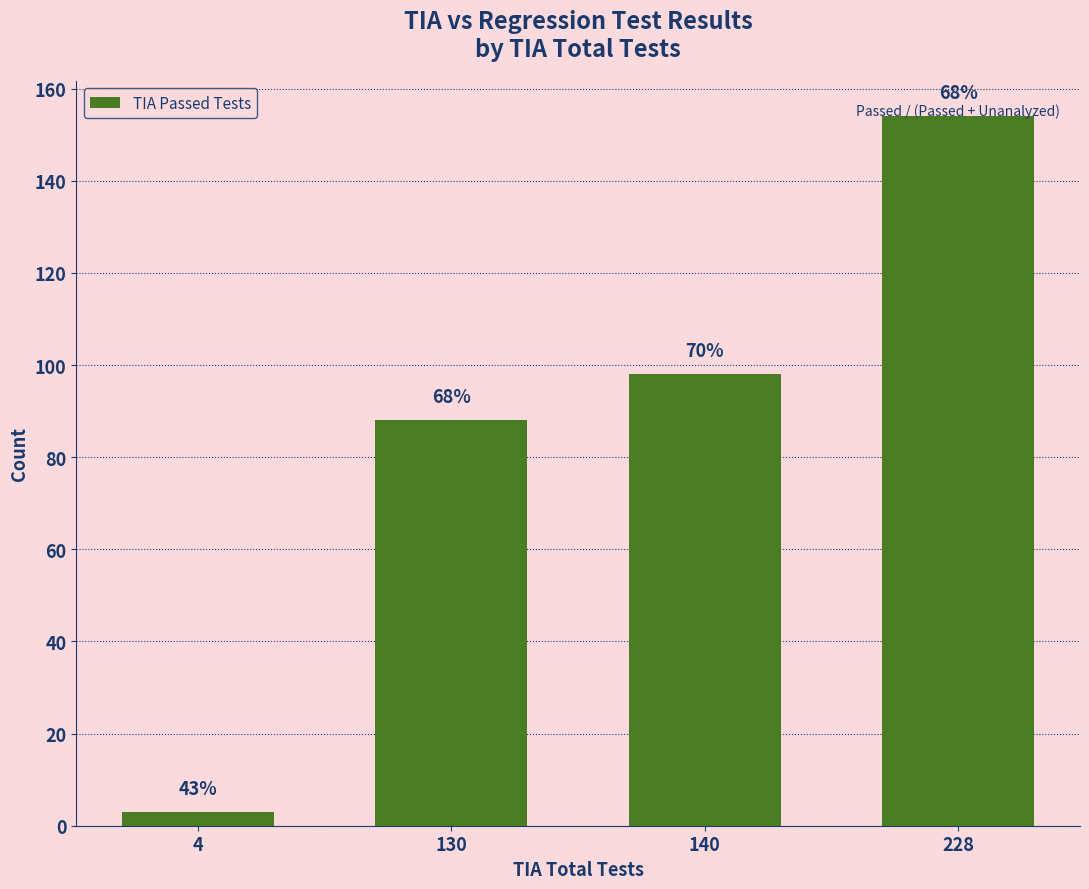

Approximately how many times larger is the value at 228 compared to 140?

1.6